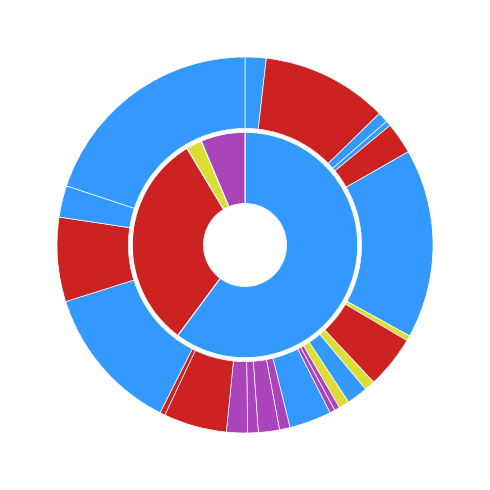

To the nearest percent, what is the combined percentage of GR and VS?

12%